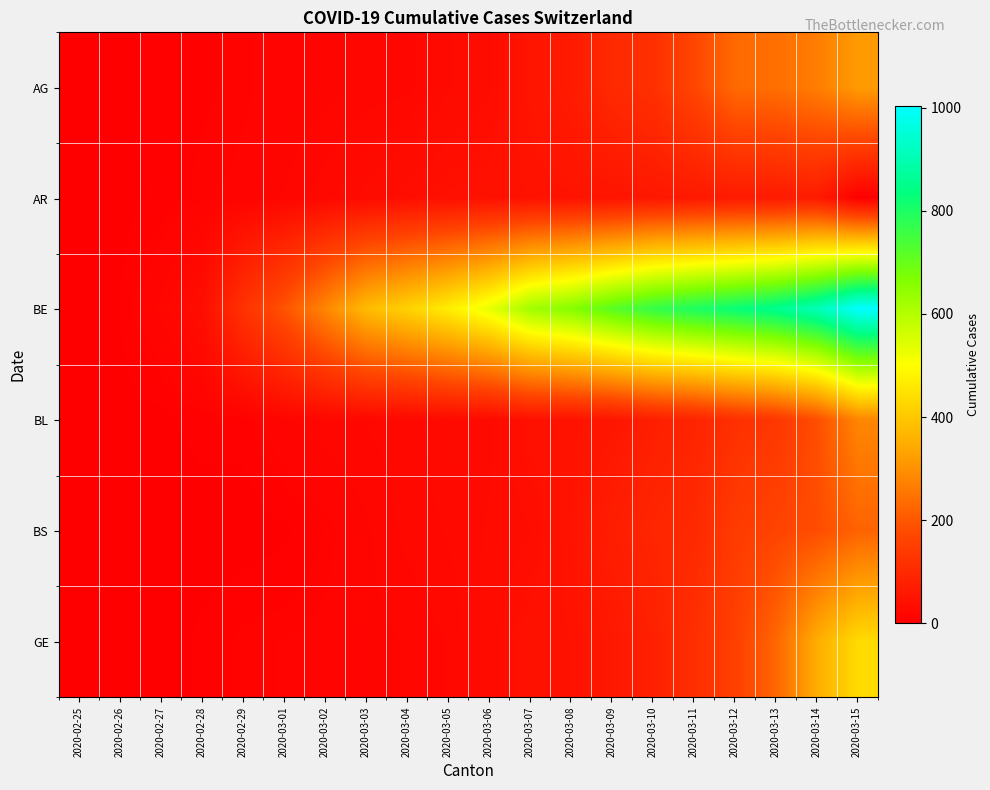

Which label corresponds to the smallest value in the chart?

2020-03-15